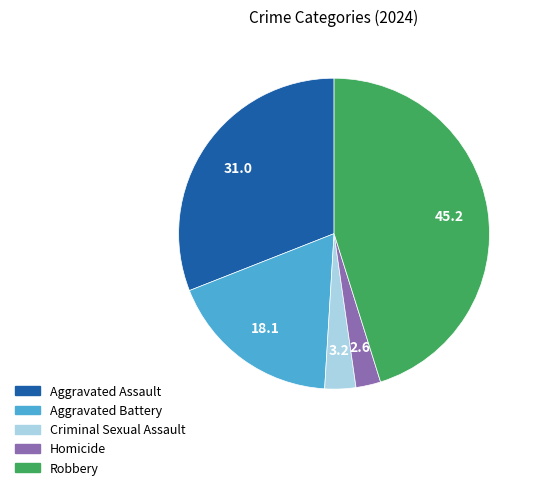

The Homicide slice represents 3% of the pie. True or false?

True